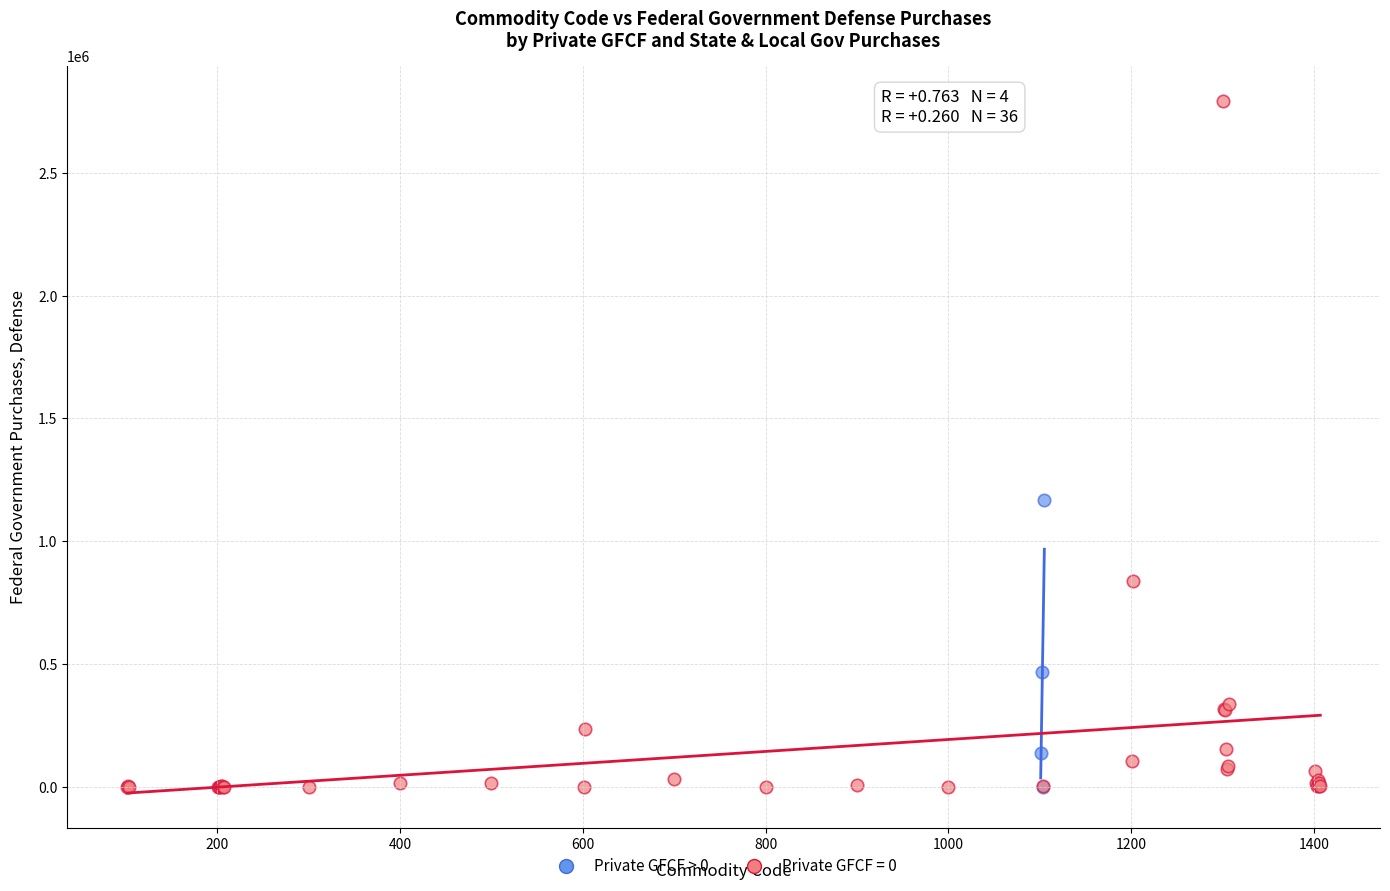

Which series has the largest Y range (max minus min)?

Private GFCF = 0